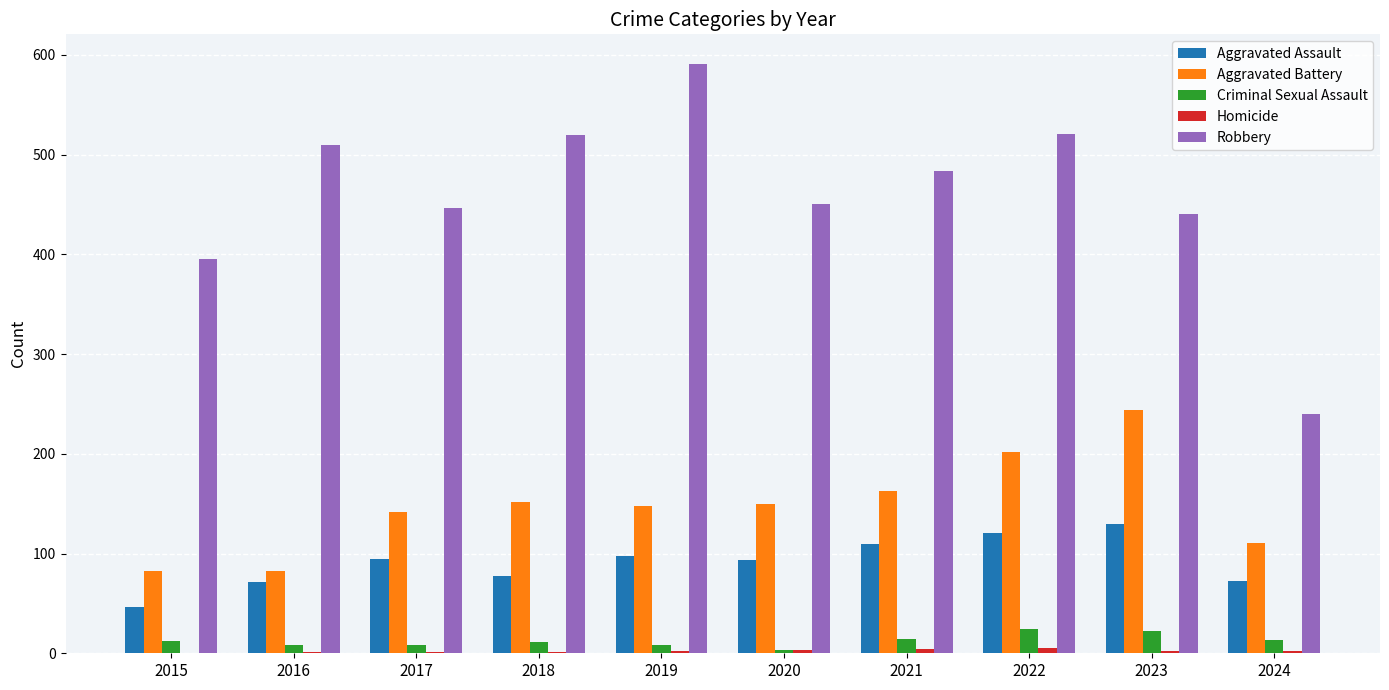

Which series has the largest total across all categories?

Robbery